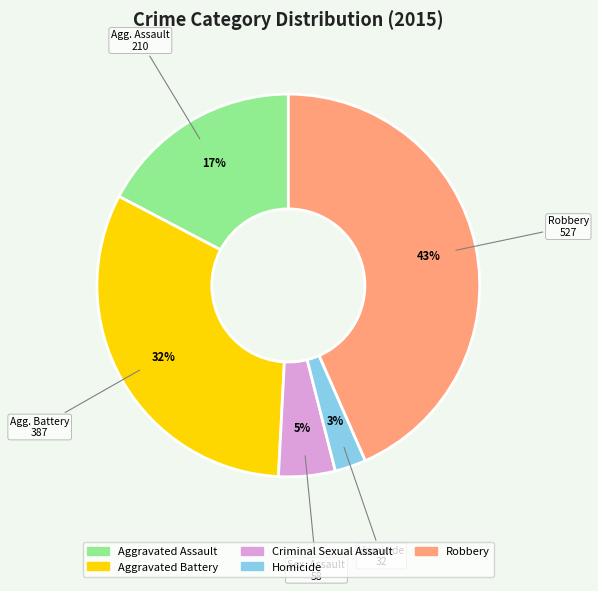

Count the number of slices in the pie.

5